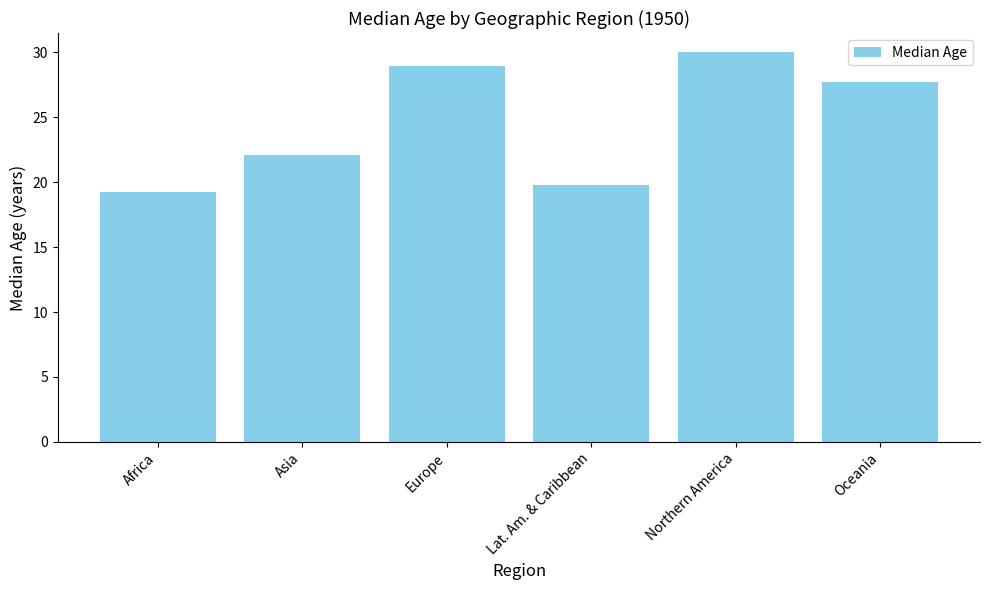

What is the change in value from Africa to Northern America?

+10.7